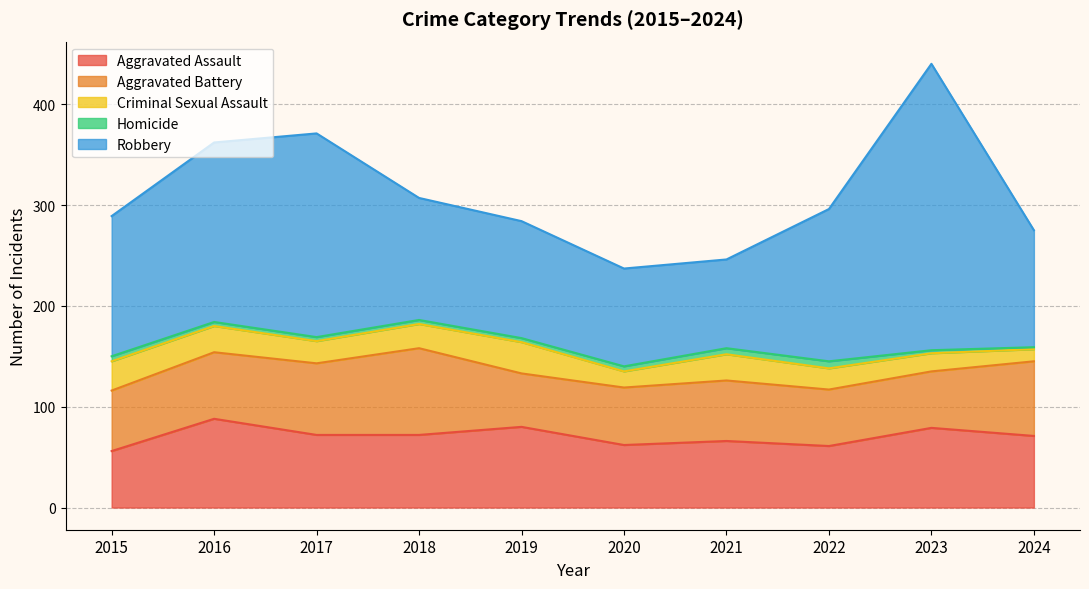

Rank the series by their maximum value, from highest to lowest.

Robbery, Aggravated Assault, Aggravated Battery, Criminal Sexual Assault, Homicide